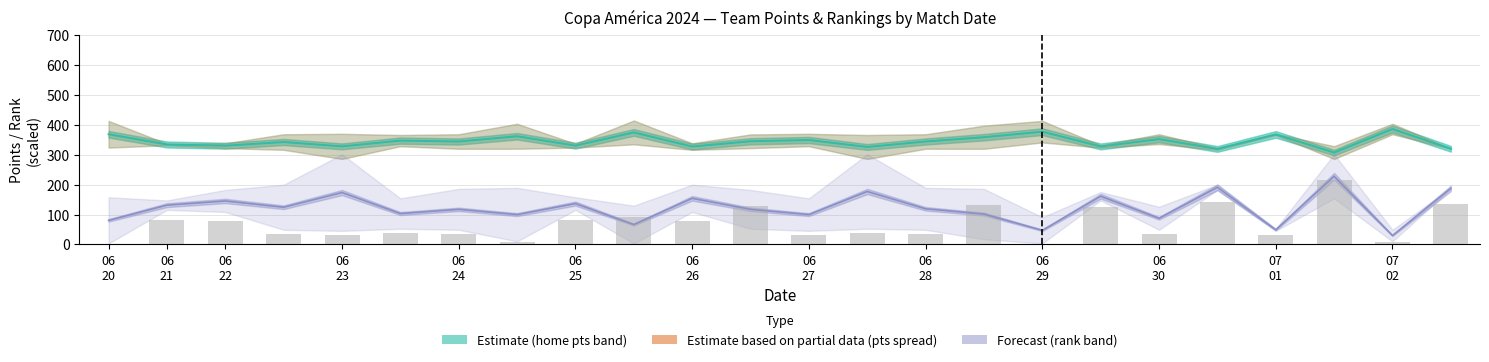

What are all the series names shown in the legend?

Estimate (home pts band), Estimate based on partial data (pts spread), Forecast (rank band)